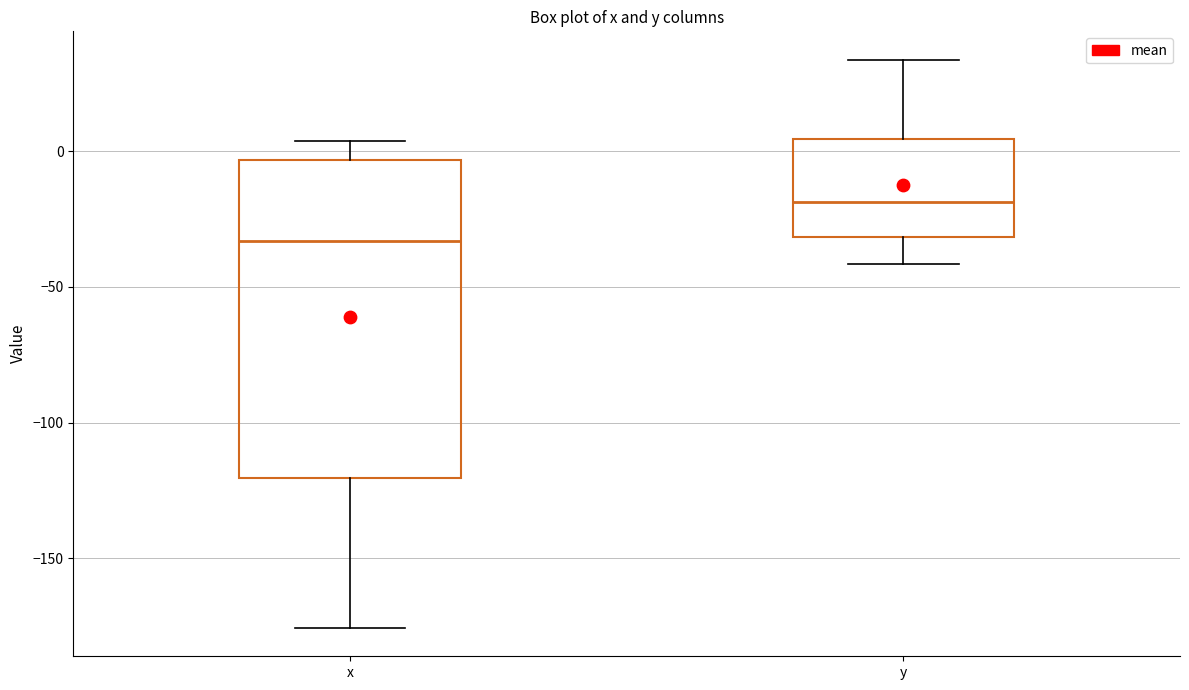

Reading left to right, read every box against the y-axis: the position of its median line, the range the box covers, and the ends of its whiskers. The values are not printed on the chart, so give them approximately, as read against the axis.

x: median -35, box -120 to -5, whiskers -175 to 5
y: median -20, box -30 to 5, whiskers -40 to 35